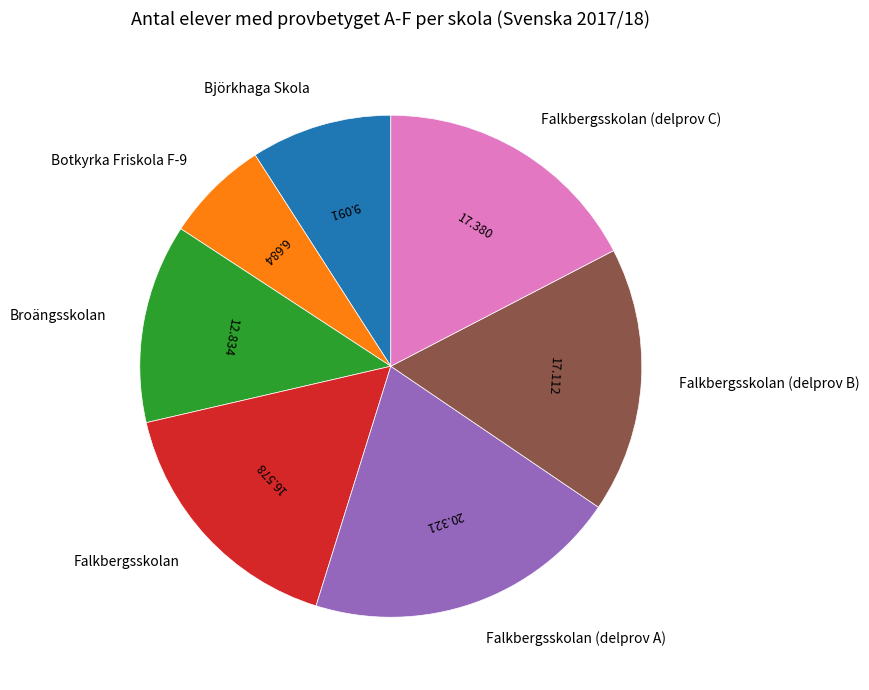

Which slice is the largest?

Falkbergsskolan (delprov A)